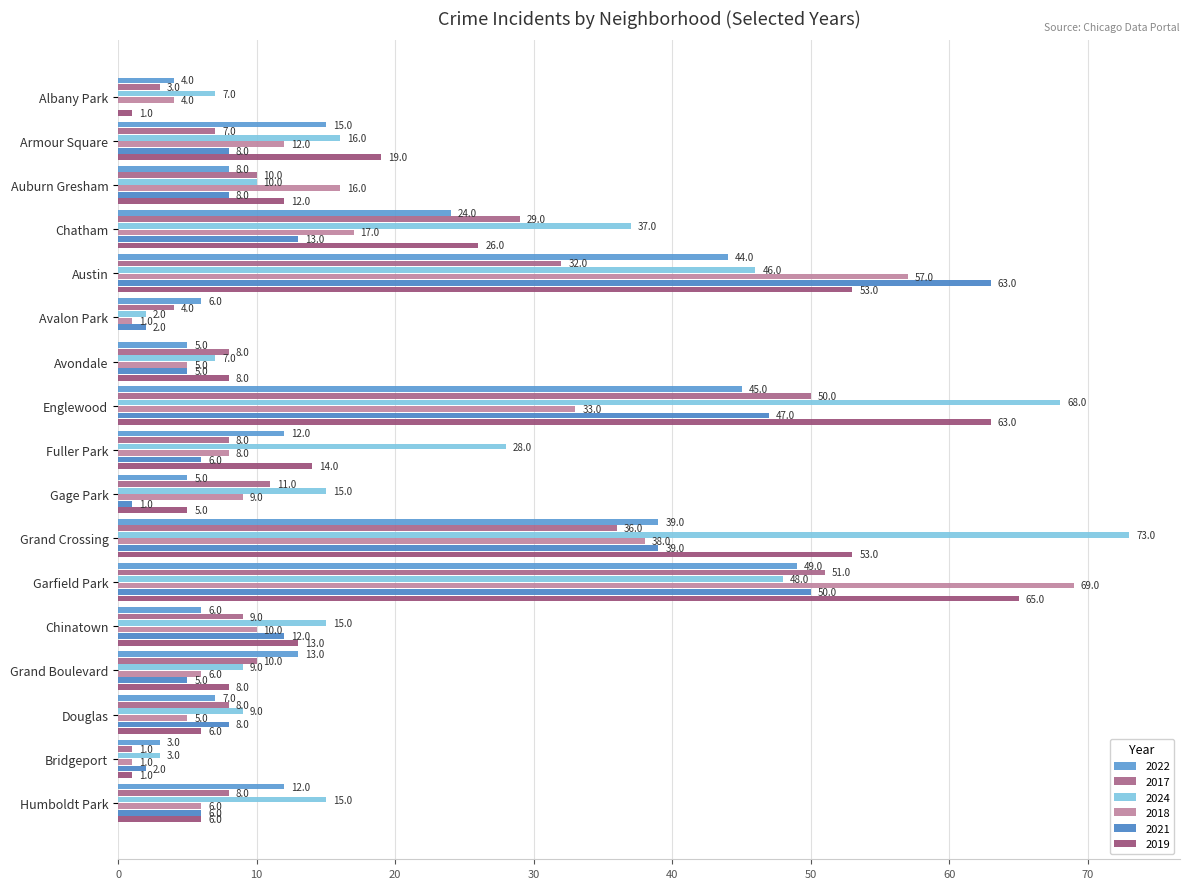

How many series are shown in this chart?

6